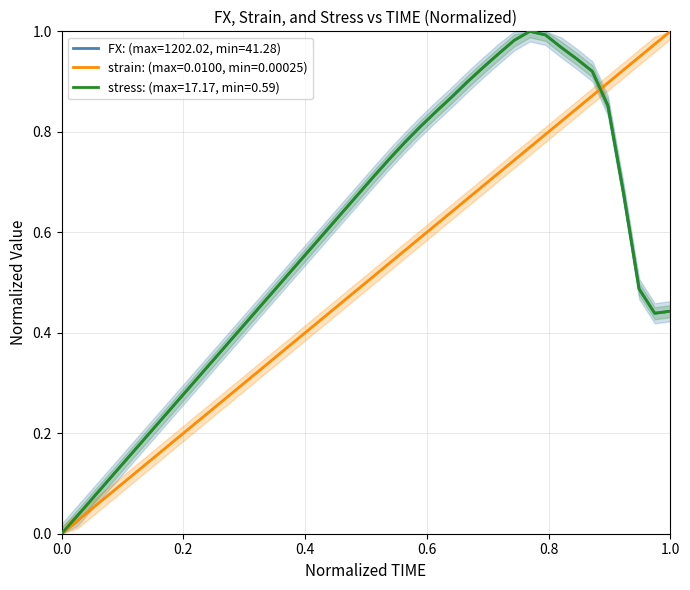

How many data points does each series have?

40